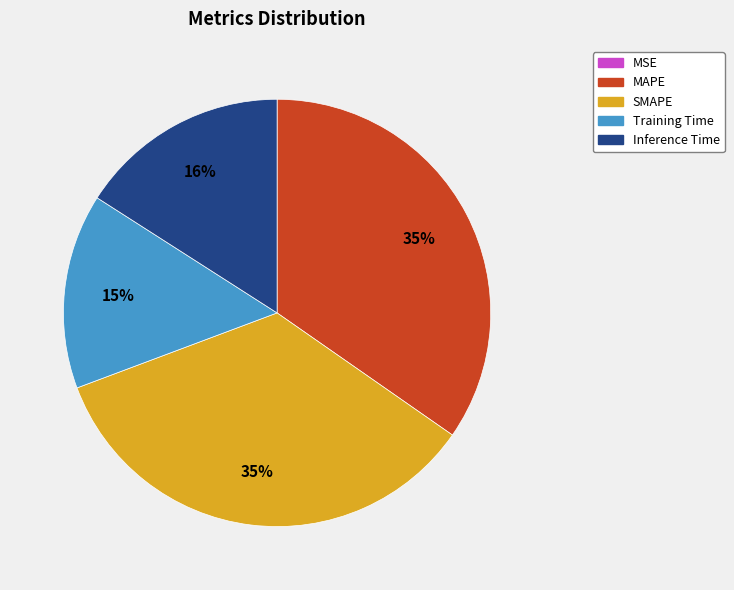

The Inference Time slice represents 2% of the pie. True or false?

False